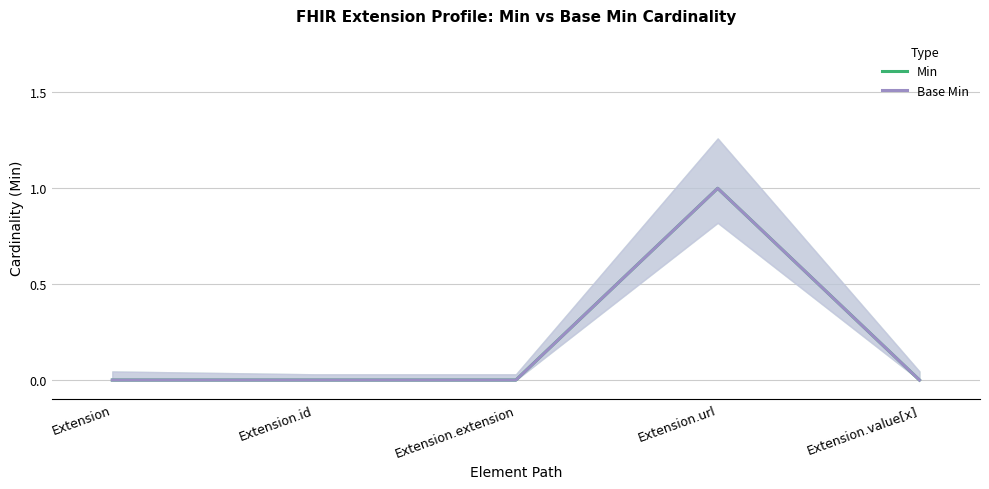

Does the chart display data point markers on the line(s)?

No